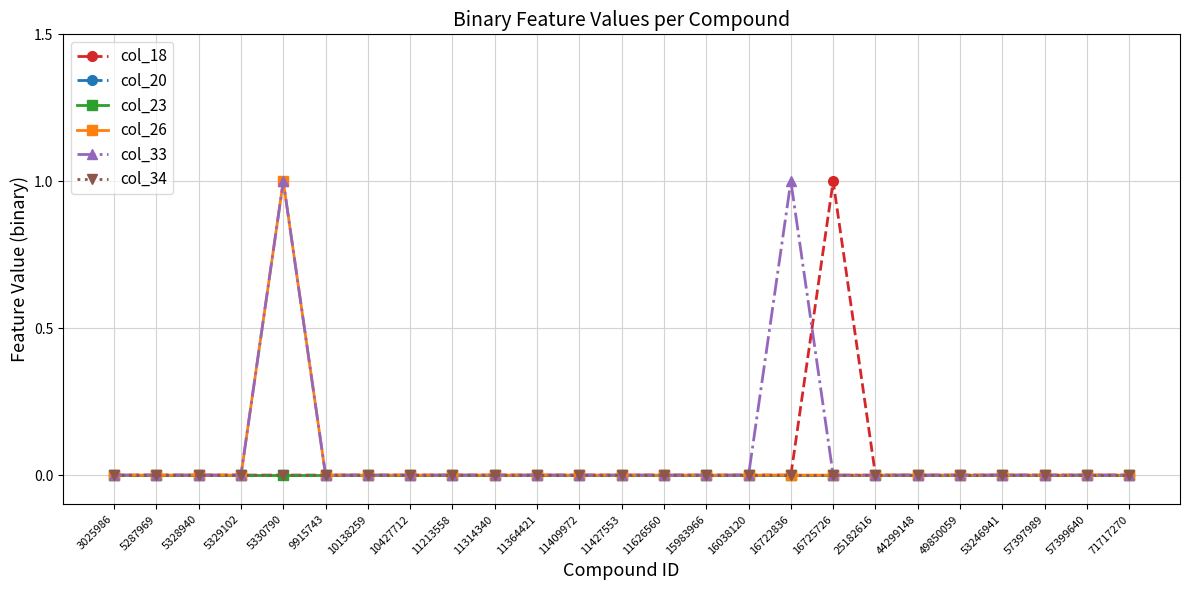

True or false: col_23 and col_18 cross at least once.

False